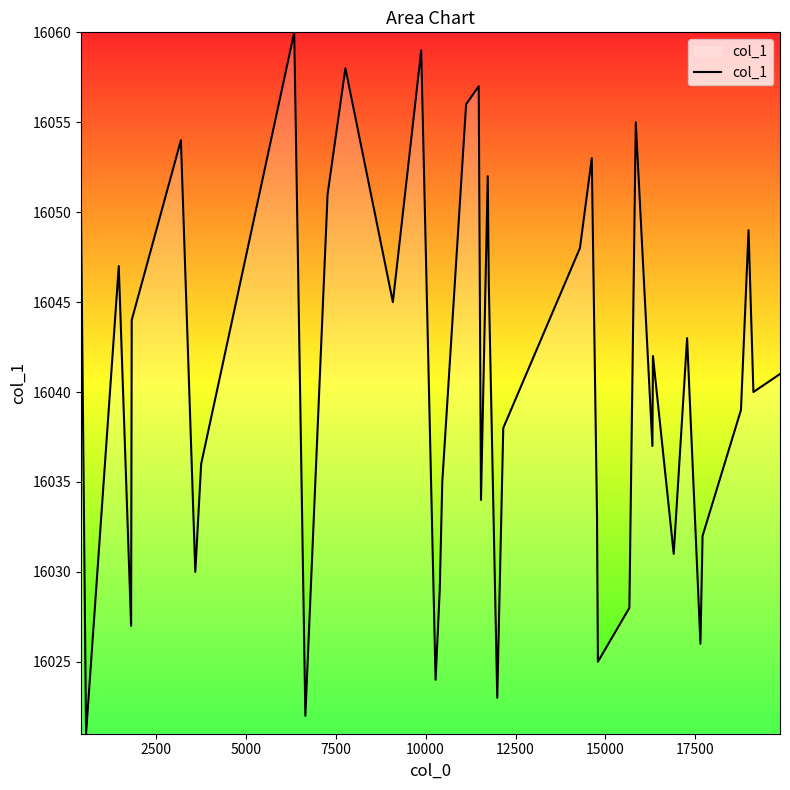

What is the maximum value shown in the chart?

16060